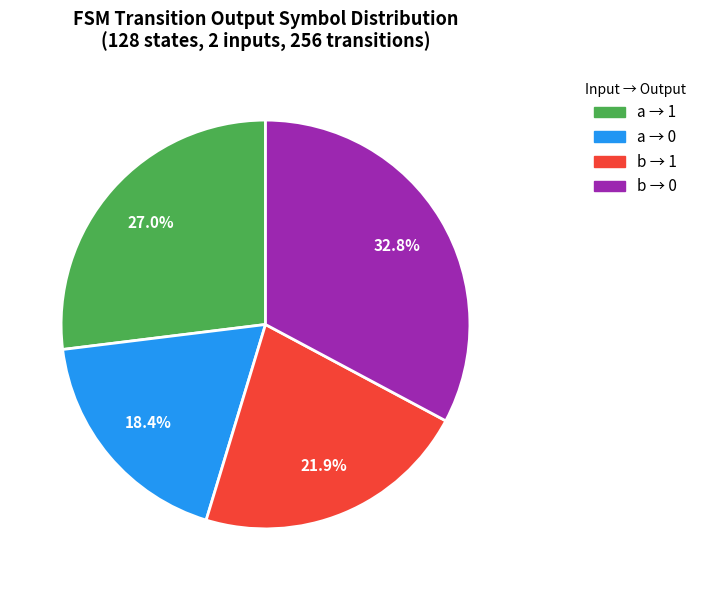

Is there a majority slice in this chart?

No